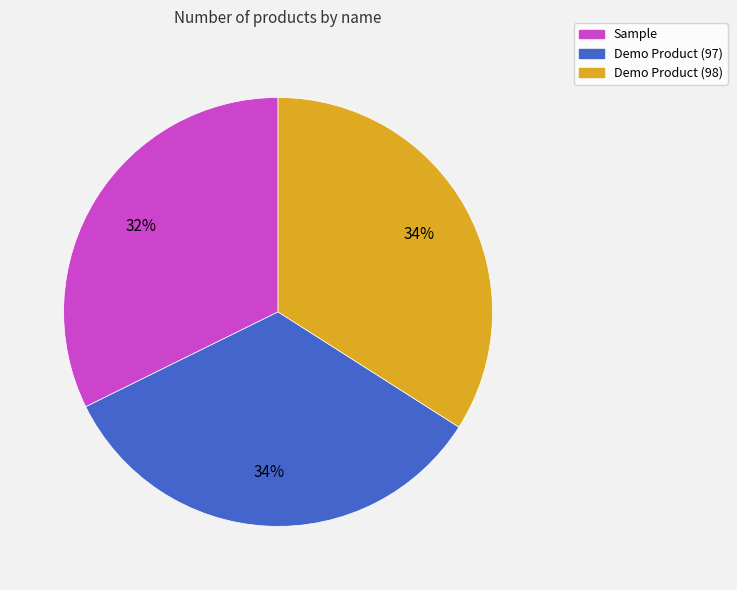

Count the number of slices in the pie.

3